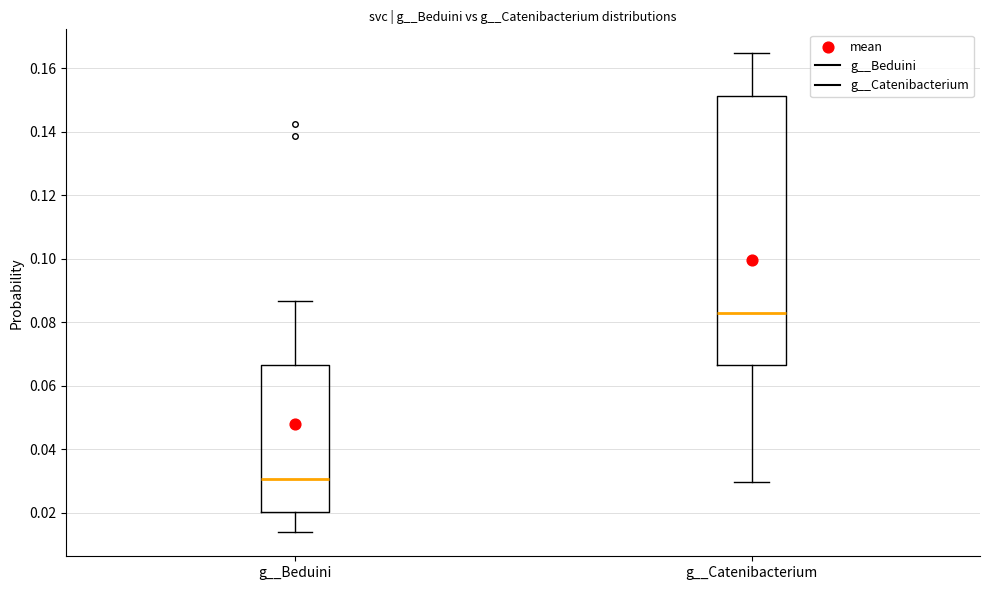

Reading left to right, transcribe this box plot: for each box, give where its median line is, the range the box spans, and where its two whiskers end, as read against the y-axis. The values are not printed on the chart, so give them approximately, as read against the axis.

g__Beduini: median 0.030, box 0.020 to 0.066, whiskers 0.014 to 0.086
g__Catenibacterium: median 0.084, box 0.066 to 0.152, whiskers 0.030 to 0.164